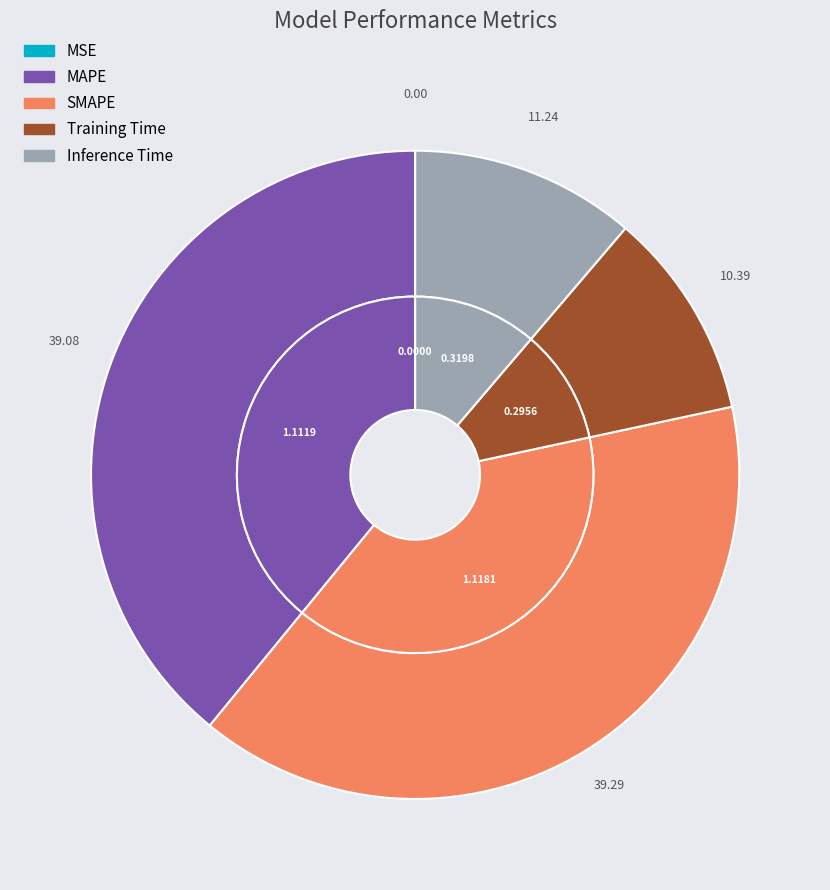

Which has a higher value, SMAPE or MAPE?

SMAPE